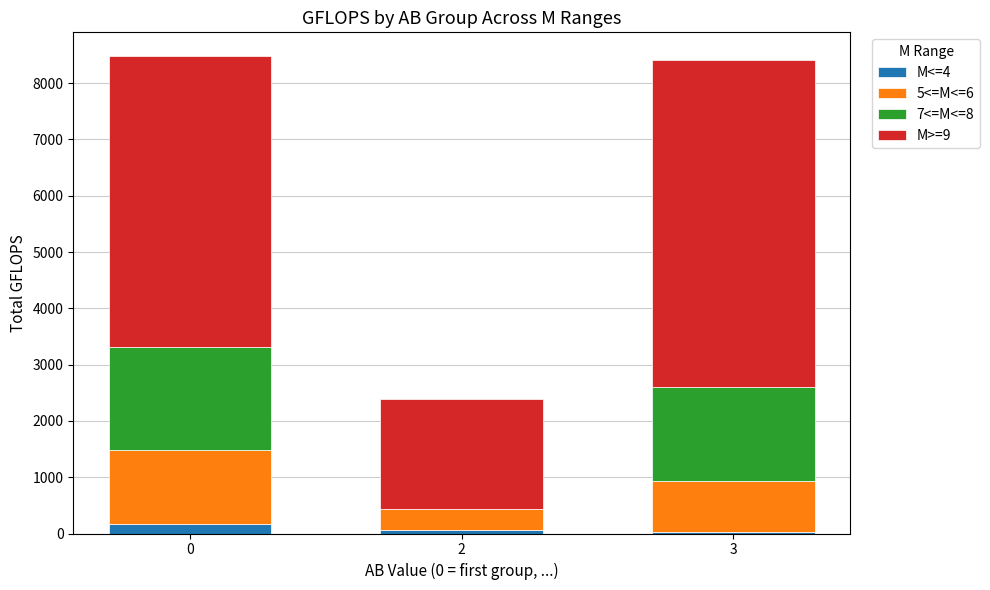

What is the sum of all M<=4 values?

239.6